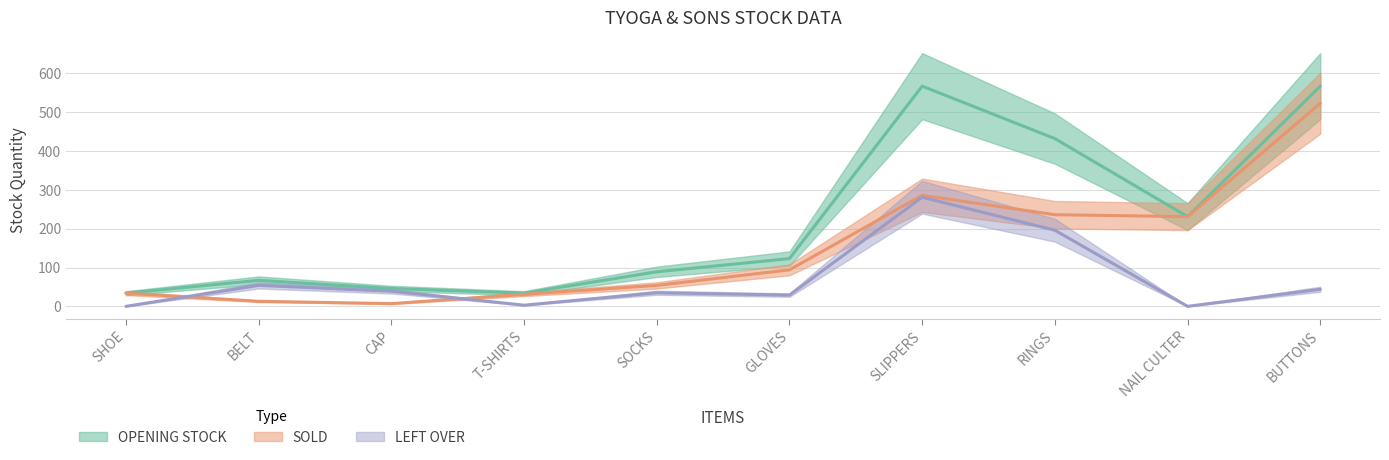

The value of OPENING STOCK at SHOE is 57. True or false?

False